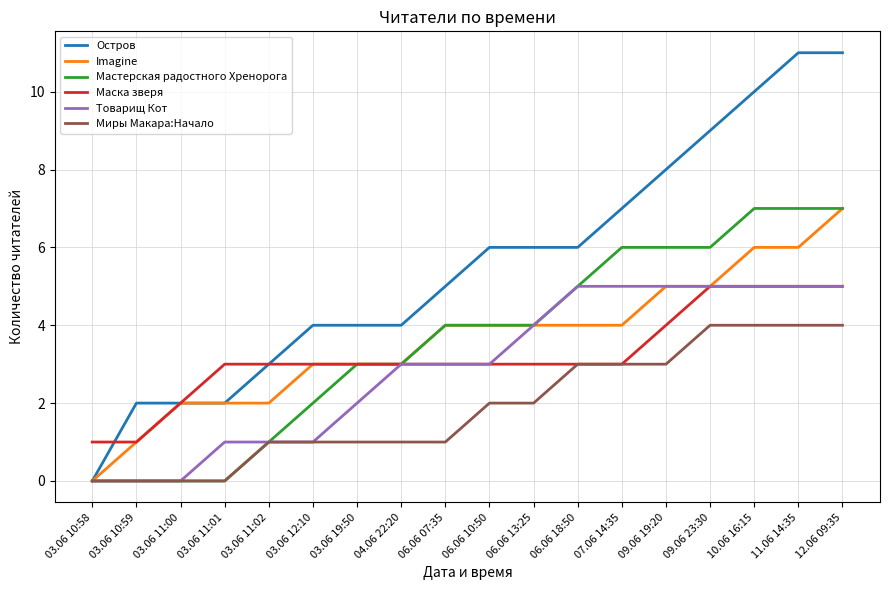

What is the maximum value for Товарищ Кот?

5